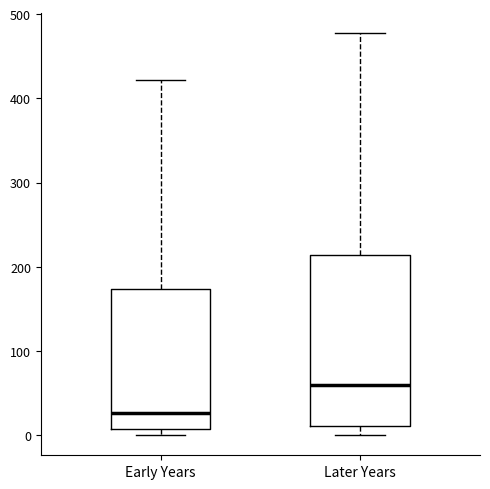

Which box is the tallest, from its lower edge to its upper edge?

Later Years